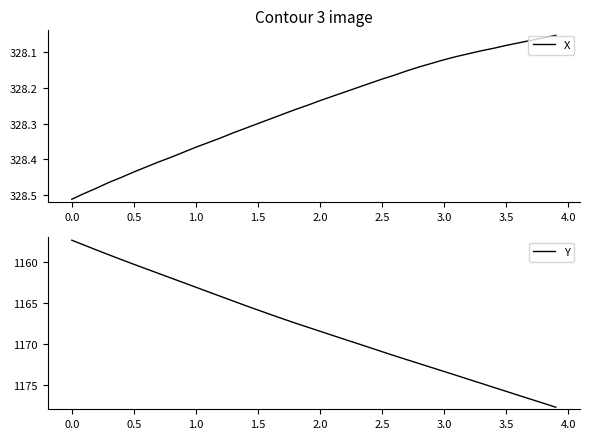

What is the difference between the maximum and minimum values in the Y series?

20.4